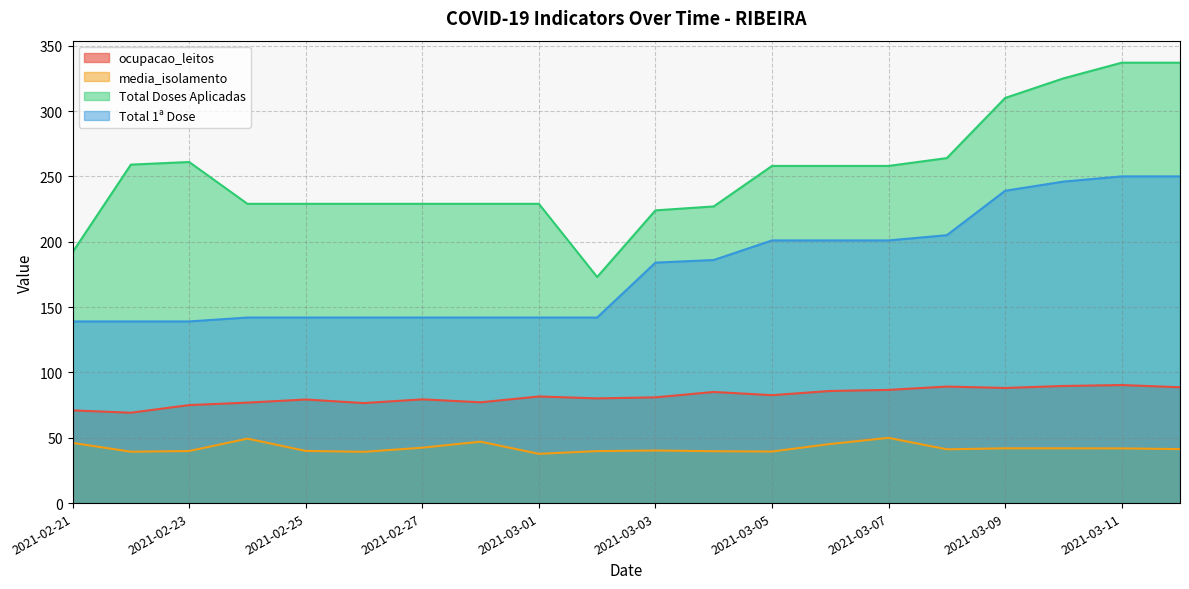

How many interior local peaks does the media_isolamento series have?

4